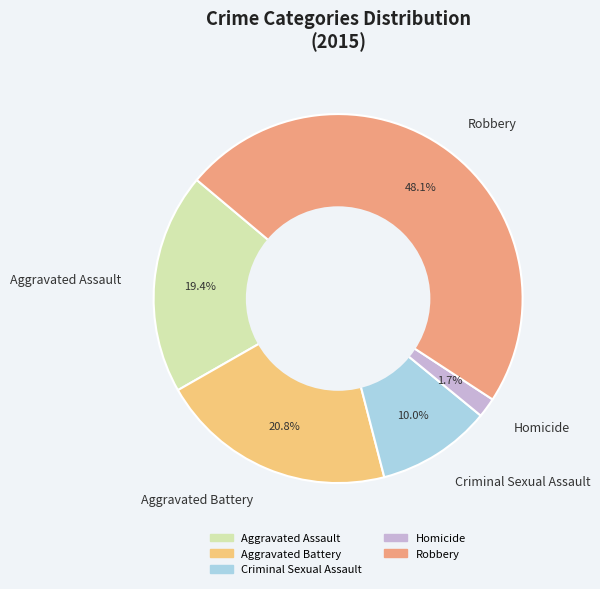

The Aggravated Assault slice represents 19% of the pie. True or false?

True